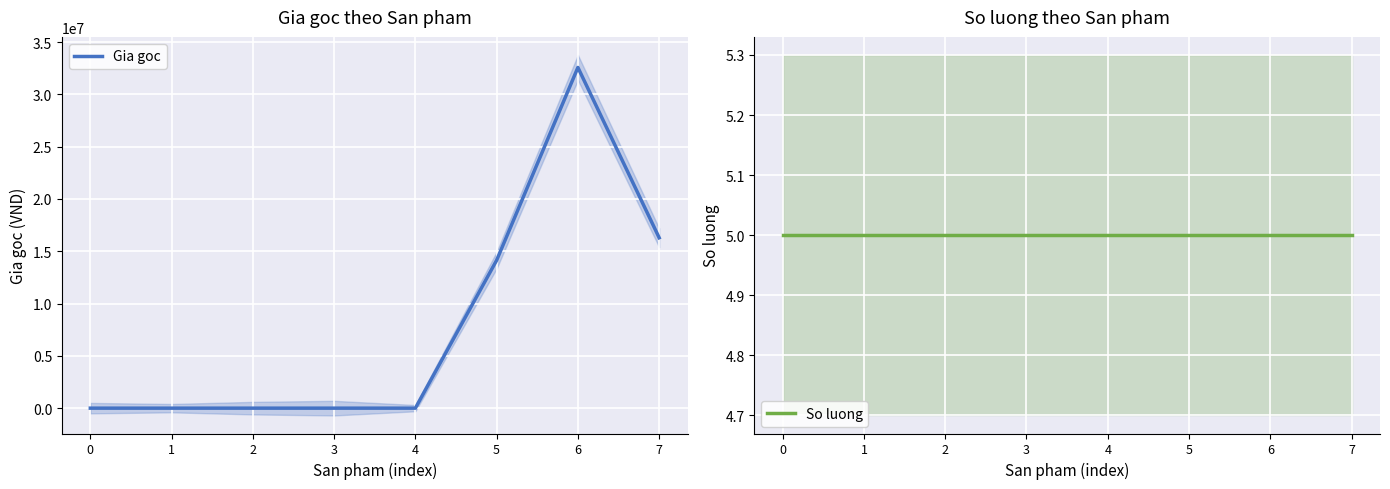

Rank the categories by Gia goc value from lowest to highest.

0, 1, 2, 3, 4, 5, 7, 6